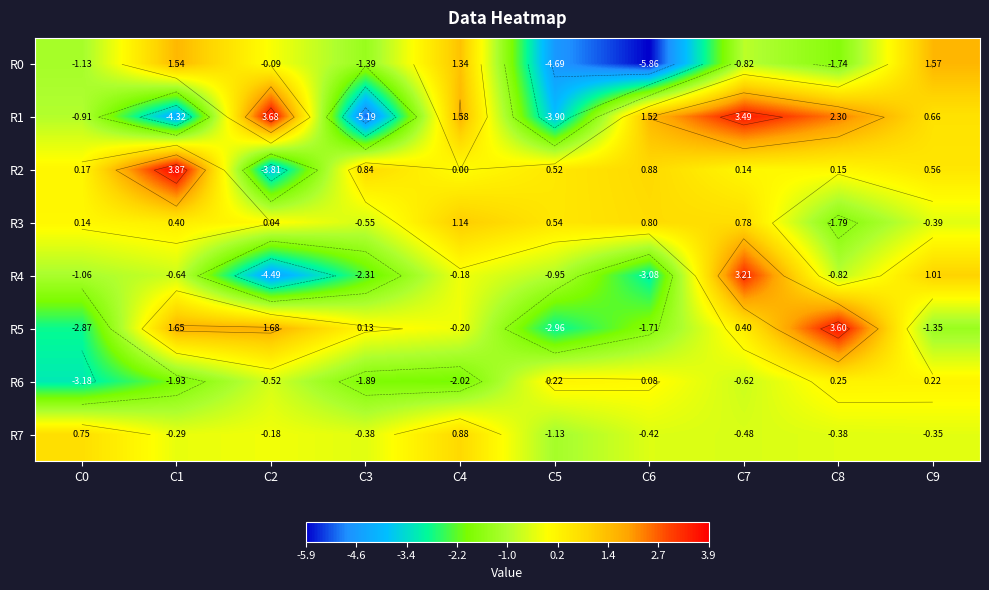

List the labels in order of R7 value, largest first.

C4, C0, C2, C1, C9, C3, C8, C6, C7, C5